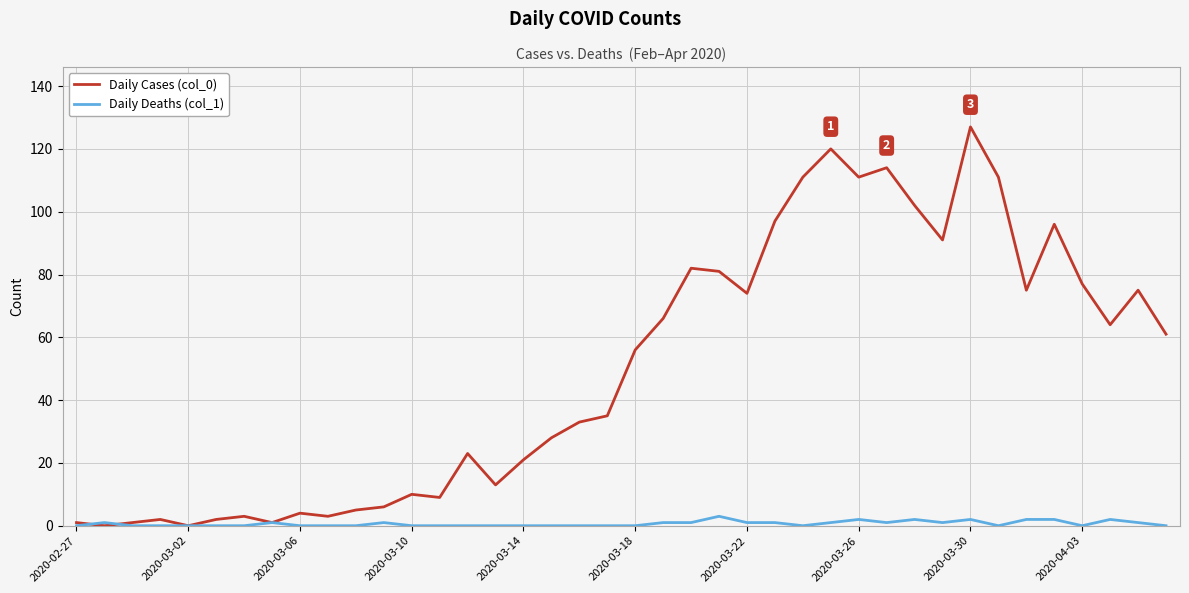

Reading left to right, list all the values displayed in this chart.

Daily Cases (col_0): 1	0	1	2	0	2	3	1	4	3	5	6	10	9	23	13	21	28	33	35	56	66	82	81	74	97	111	120	111	114	102	91	127	111	75	96	77	64	75	61
Daily Deaths (col_1): 0	1	0	0	0	0	0	1	0	0	0	1	0	0	0	0	0	0	0	0	0	1	1	3	1	1	0	1	2	1	2	1	2	0	2	2	0	2	1	0